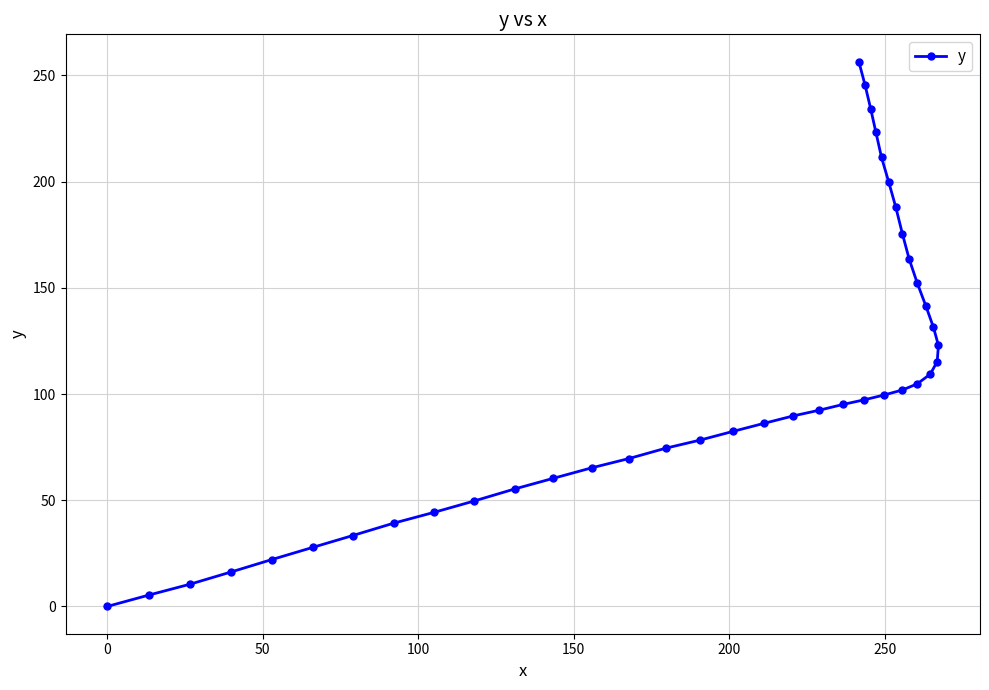

How many data points are less than 95?

20